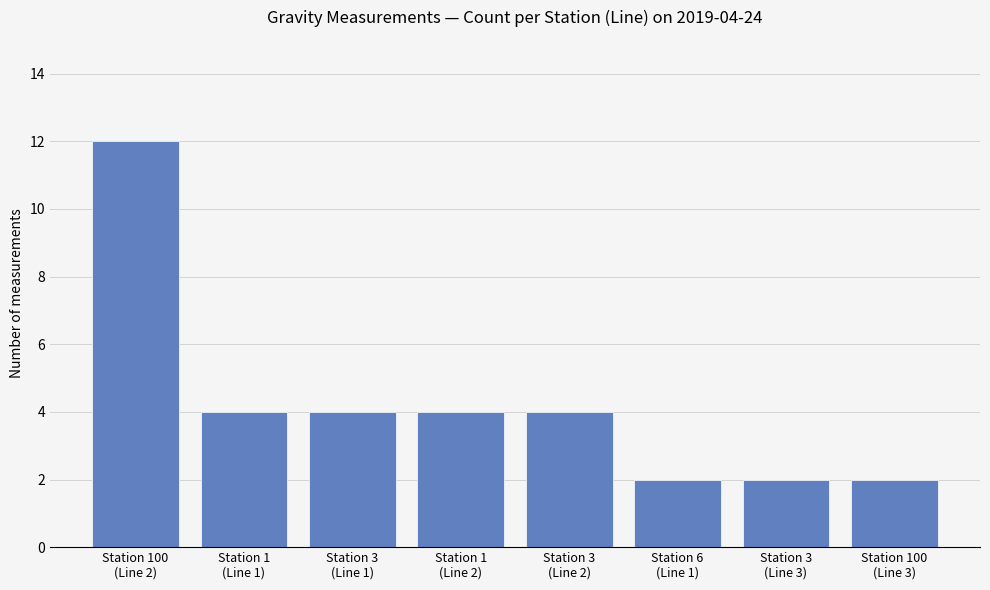

Count the number of data series in this chart.

1